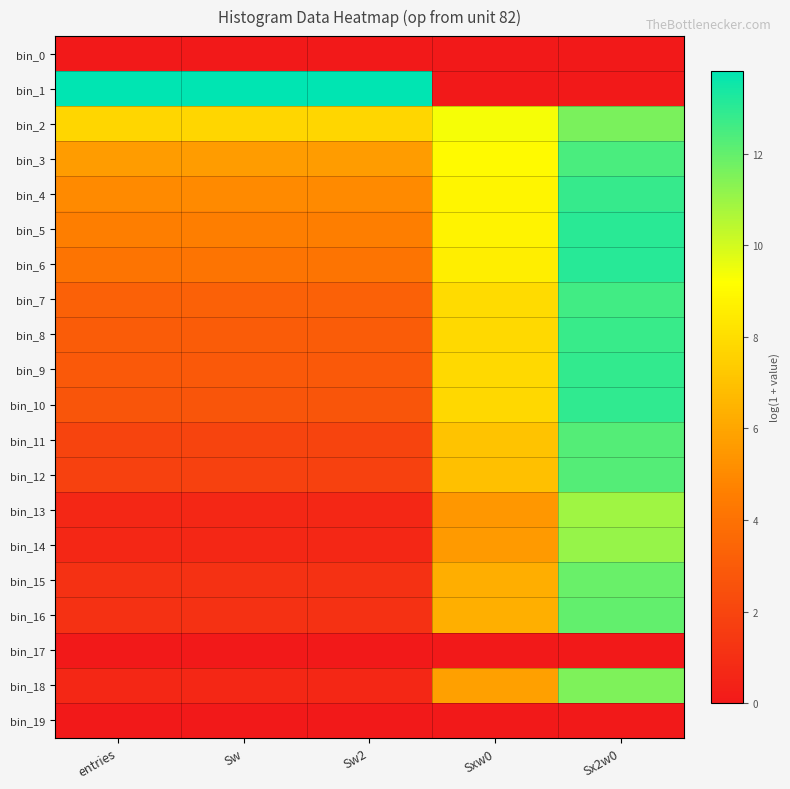

At how many categories does at least one series exceed 4?

5